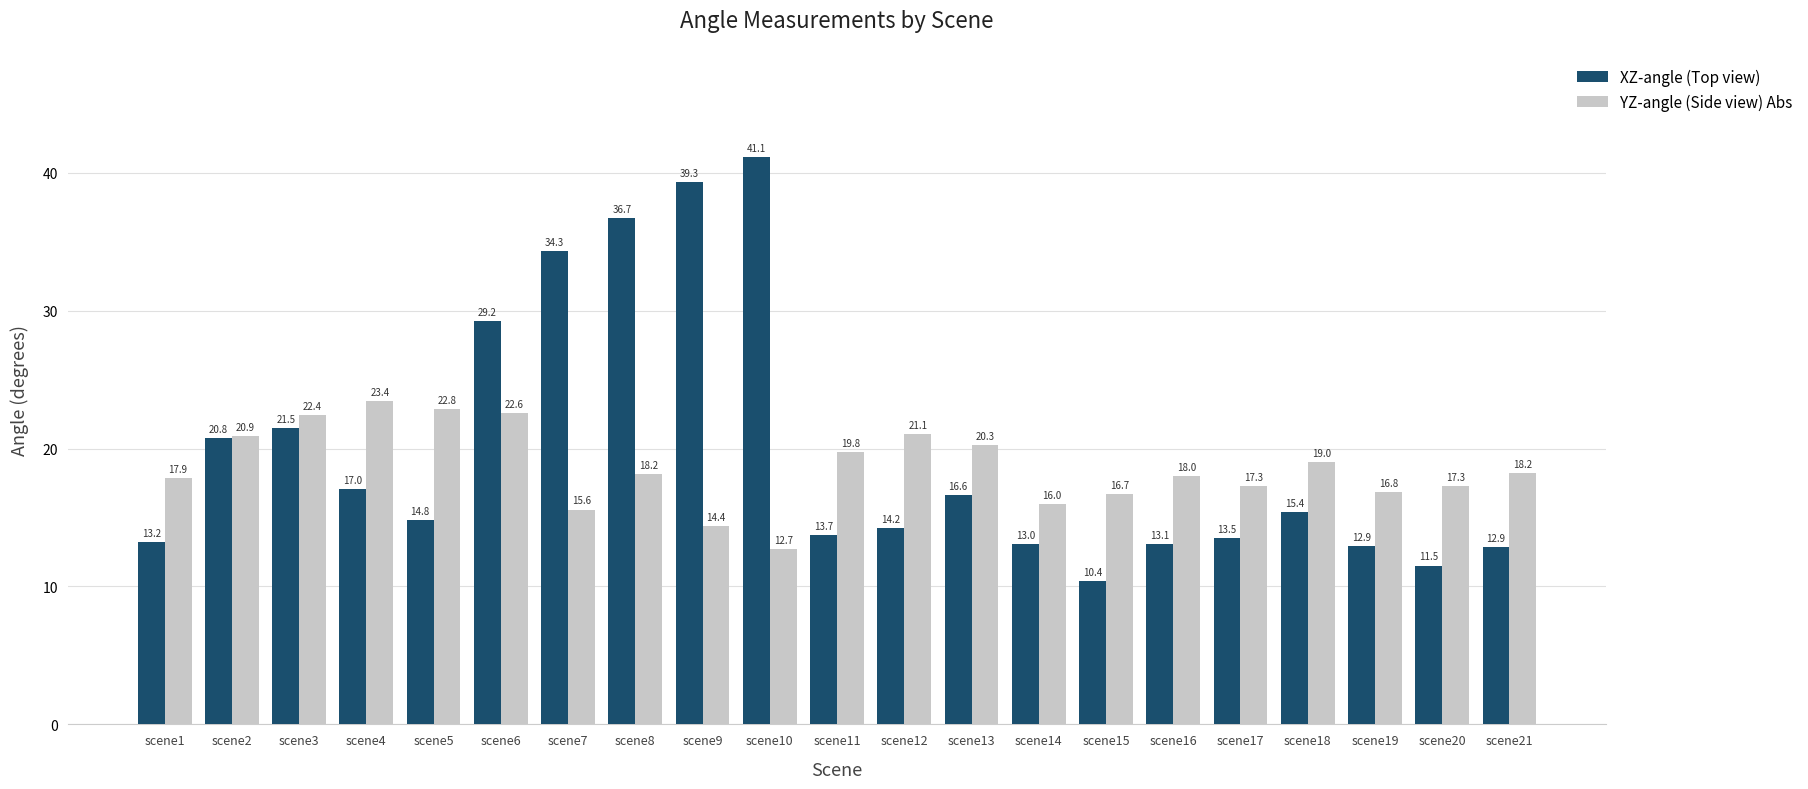

True or false: XZ-angle (Top view) has a value of 19.2 at scene1.

False